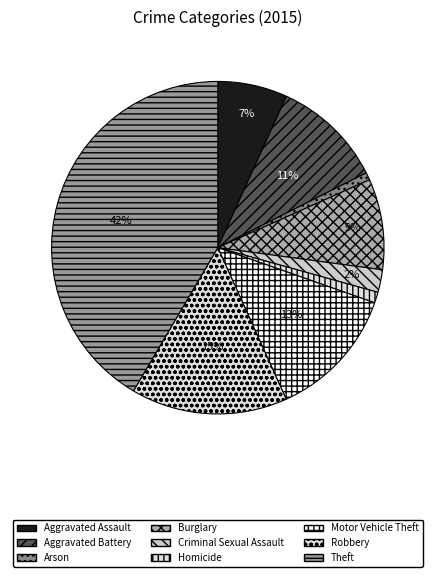

To the nearest percent, what is the average slice percentage?

11%